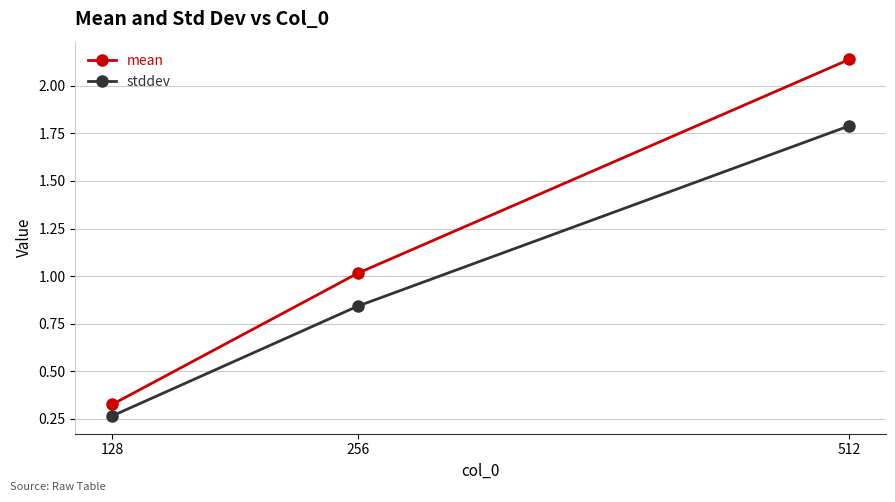

At which label does mean reach its peak?

512